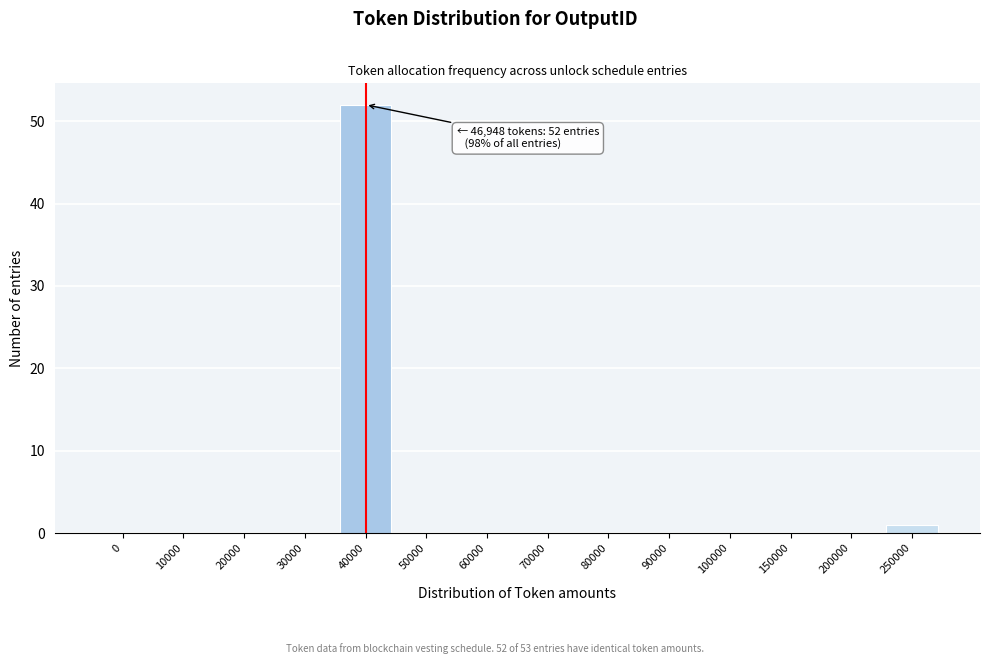

Reading left to right, transcribe all the data shown in this chart.

0=0	10000=0	20000=0	30000=0	40000=52	50000=0	60000=0	70000=0	80000=0	90000=0	100000=0	150000=0	200000=0	250000=1